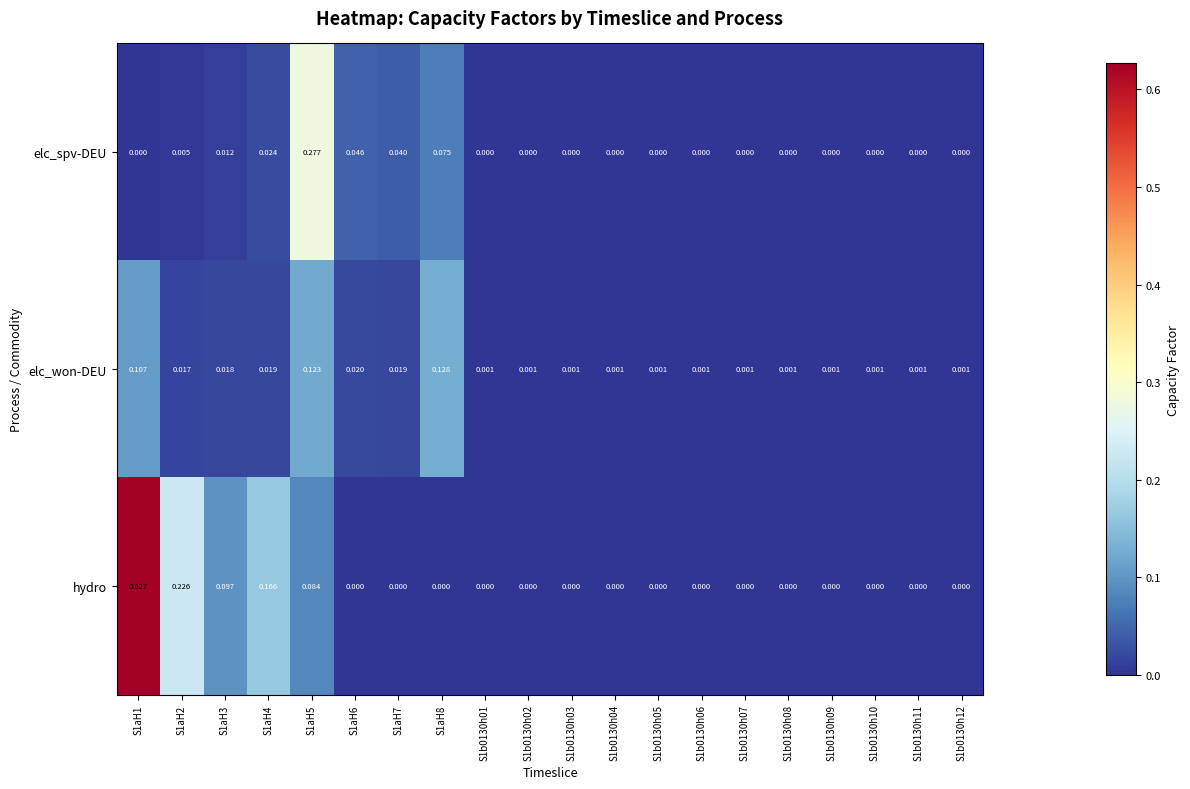

Which series has the largest total across all categories?

hydro